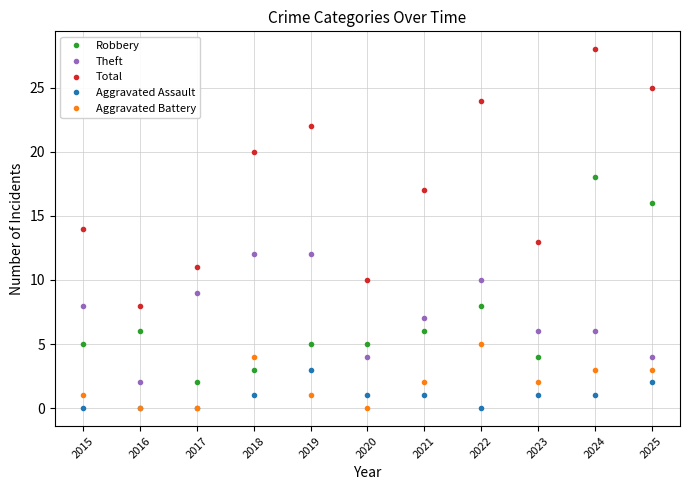

How many Theft values are between 4 and 10?

8